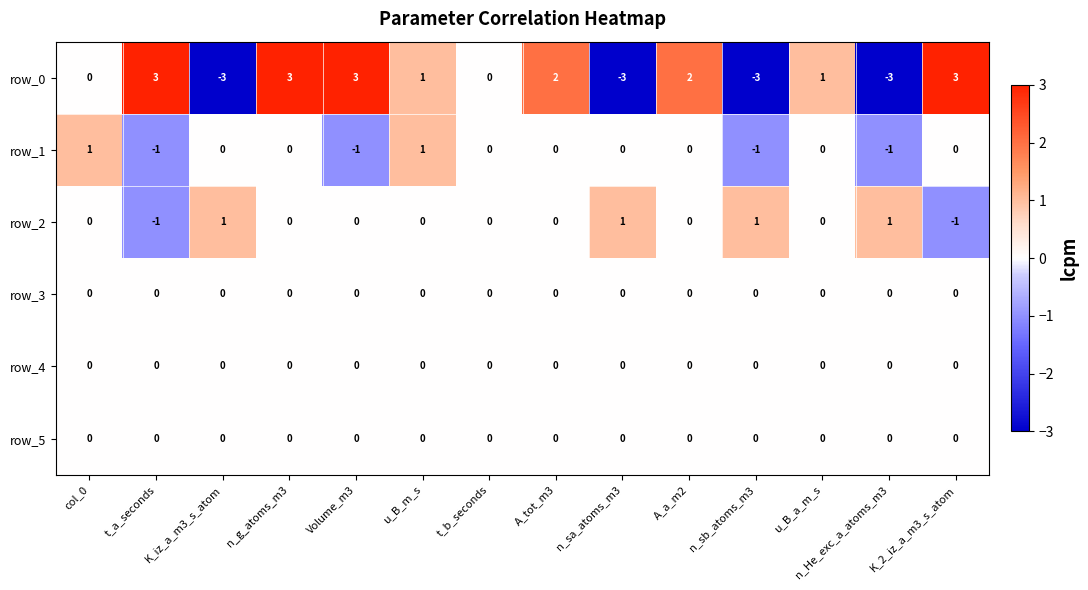

What is the smallest value displayed?

-3